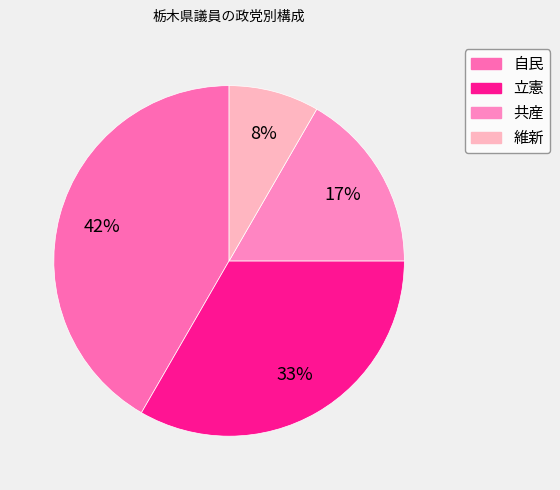

What is the ratio of the value at 自民 to the value at 共産?

2.5